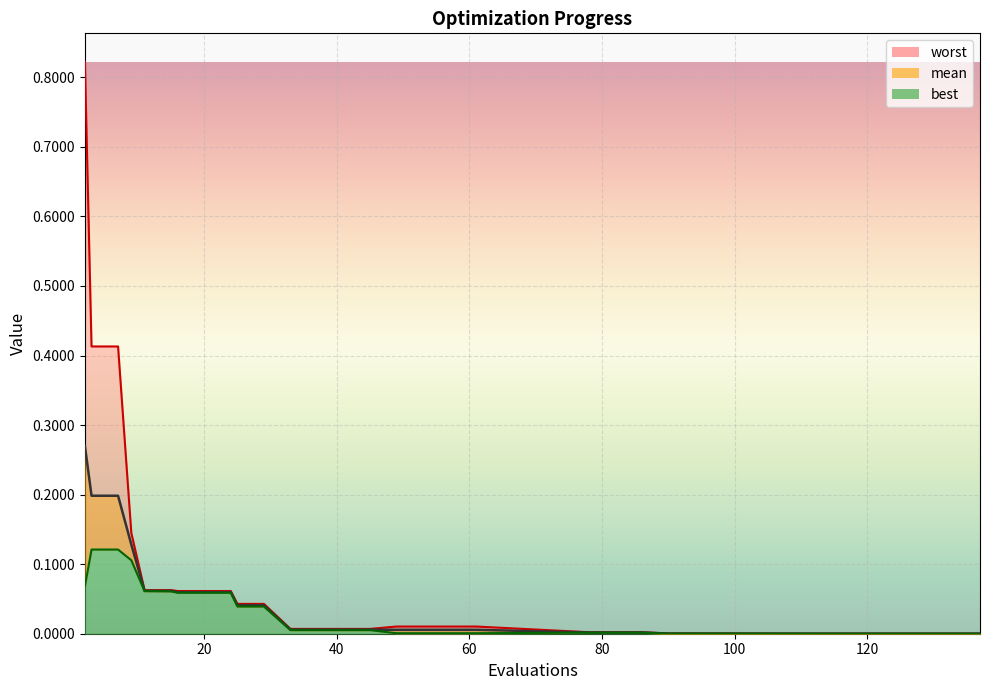

True or false: best and worst intersect in this chart.

False